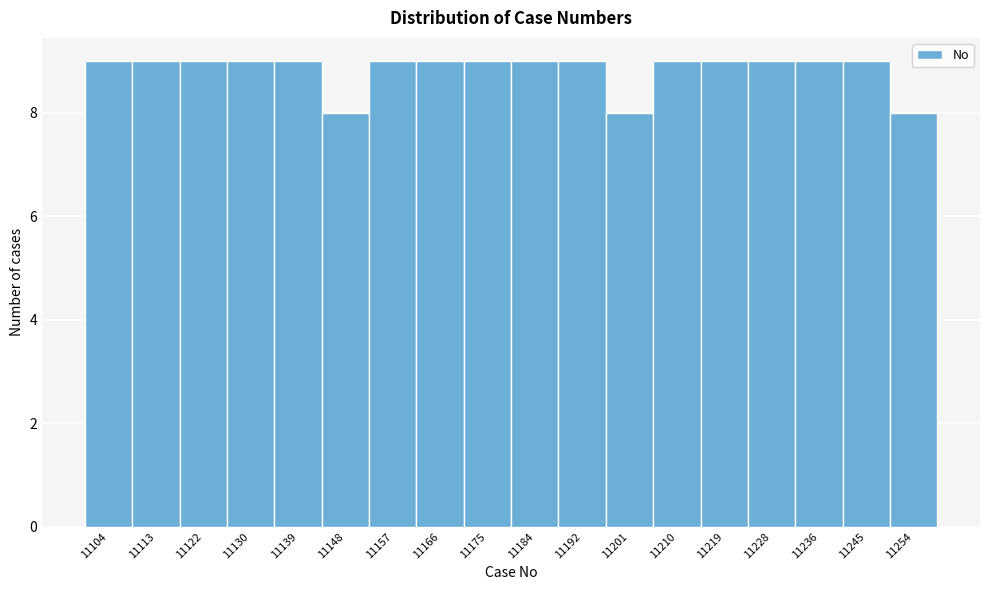

Reading left to right, list all the values displayed in this chart.

9	9	9	9	9	8	9	9	9	9	9	8	9	9	9	9	9	8